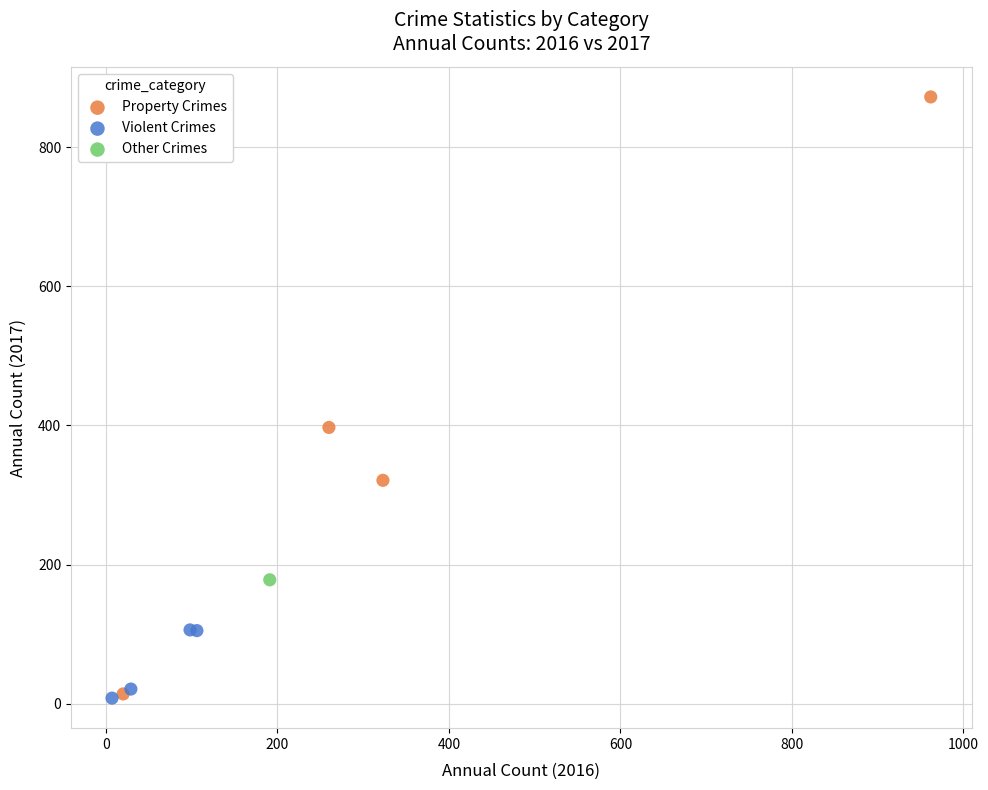

What are all the series names shown in the legend?

Property Crimes, Violent Crimes, Other Crimes